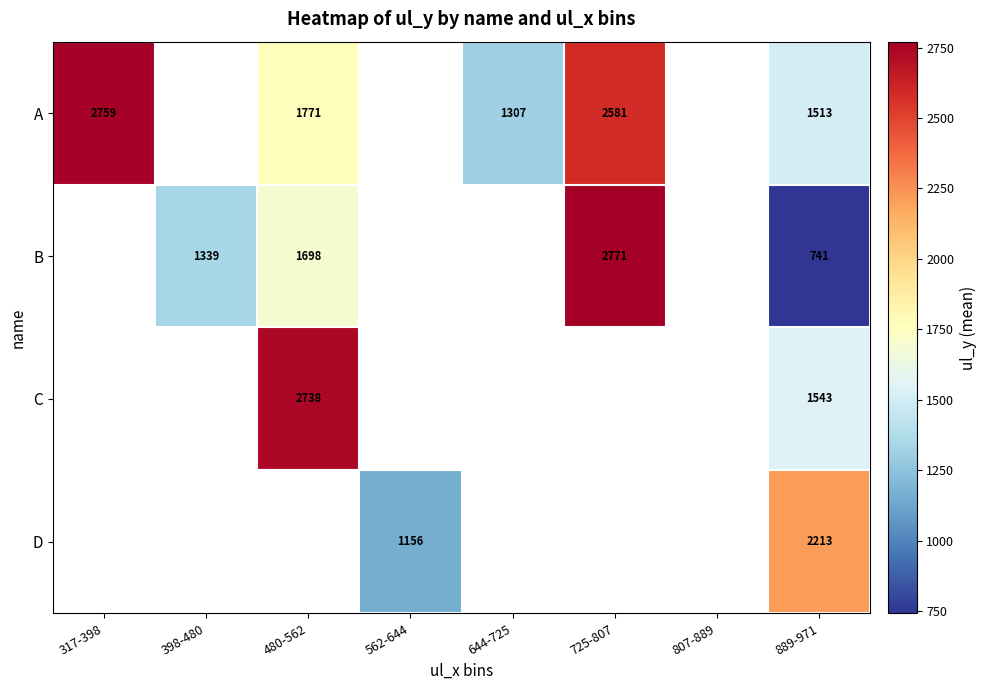

Which has a higher value, 562-644 or 317-398?

317-398